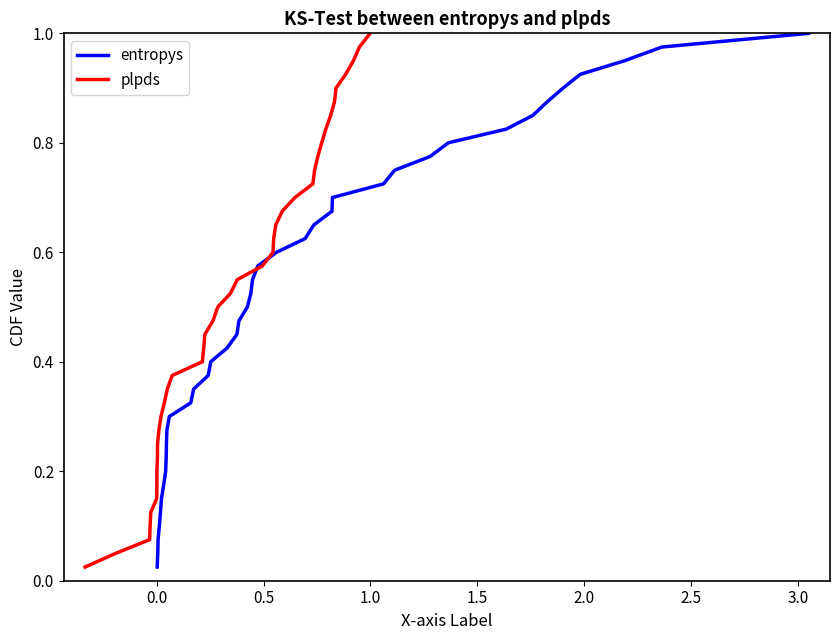

True or false: plpds and entropys intersect in this chart.

False